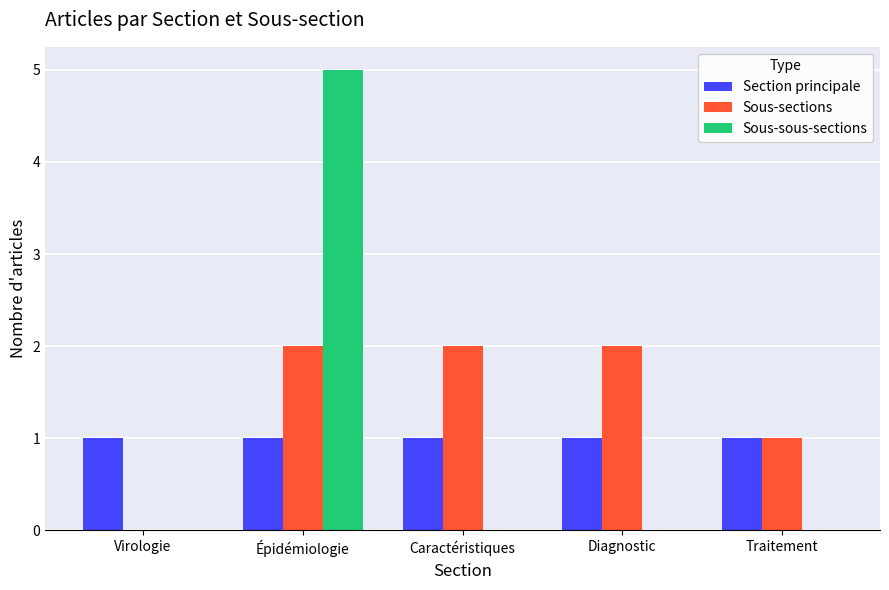

Is the value of Section principale at Traitement greater than the value of Sous-sections at Virologie?

Yes